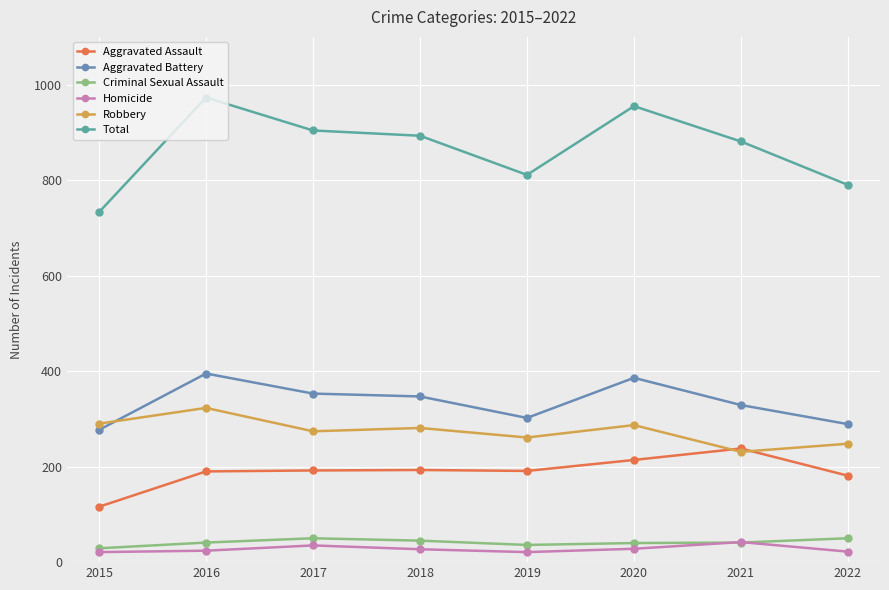

What is the sum of the Aggravated Battery values at 2022 and 2021?

618